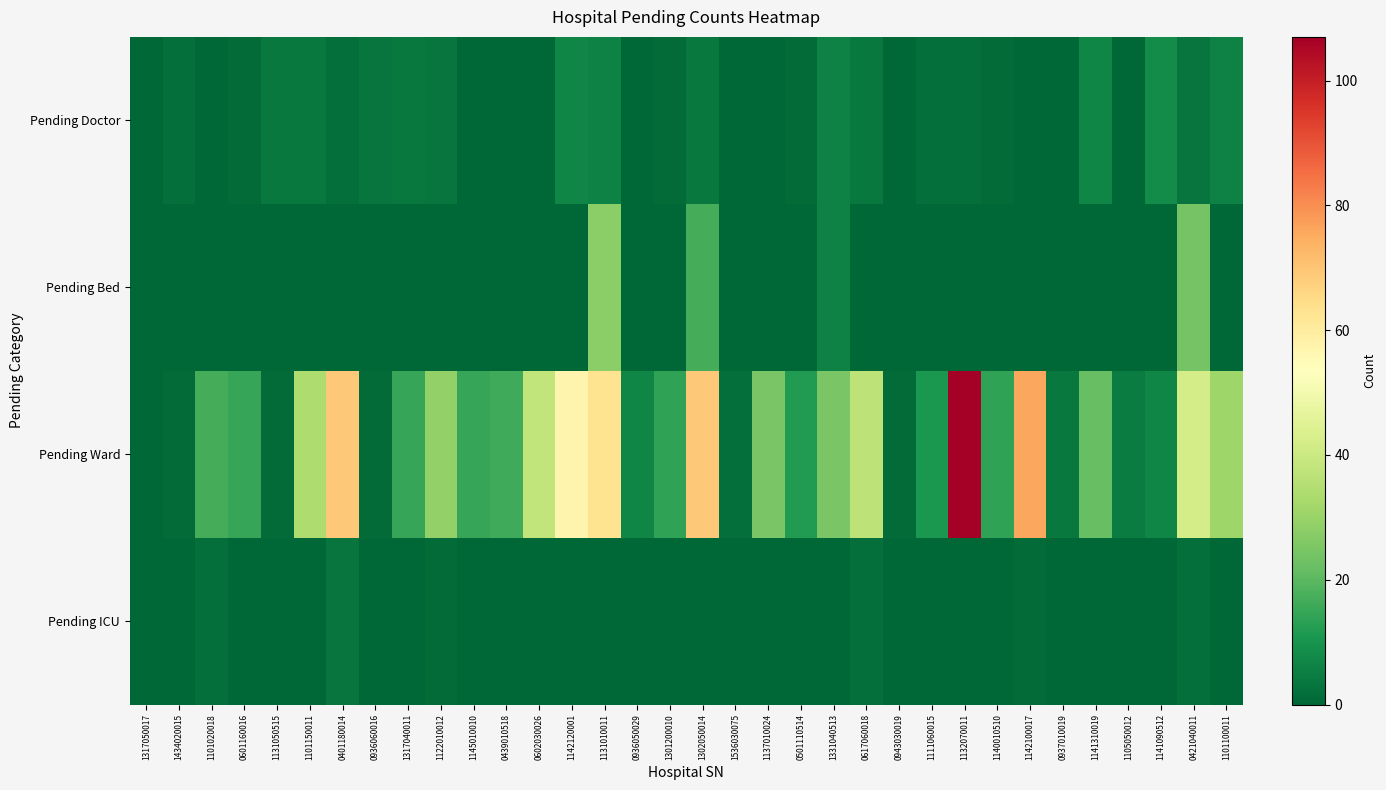

Which series changed the most between 1101150011 and 1317040011?

Pending Ward